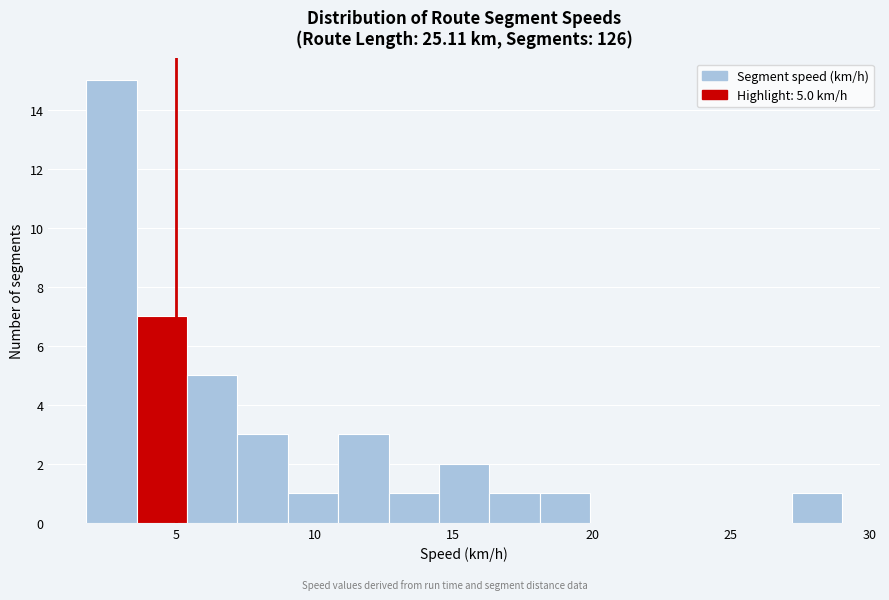

Around what value on the x-axis is the tallest bar? Give the approximate position of its centre, as read against the axis.

2.5